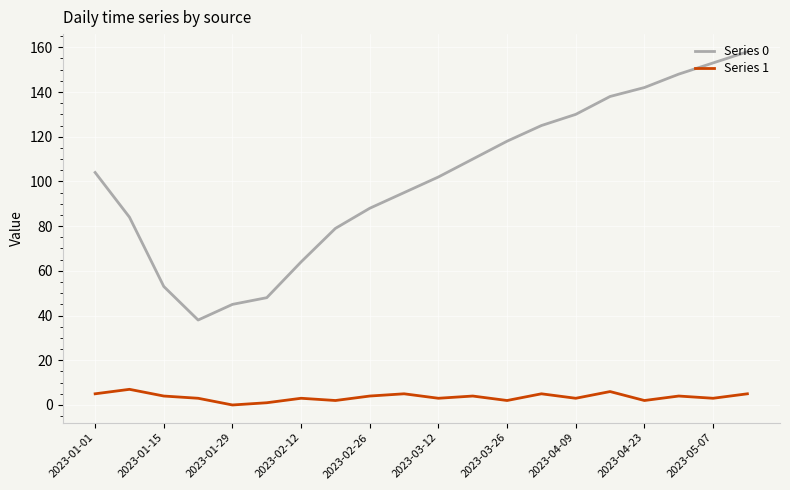

Which series has the largest range (max minus min)?

Series 0